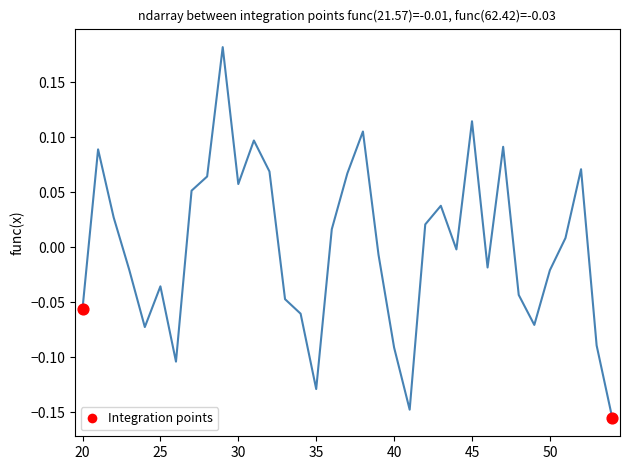

What is the difference between the maximum and minimum values?

0.3